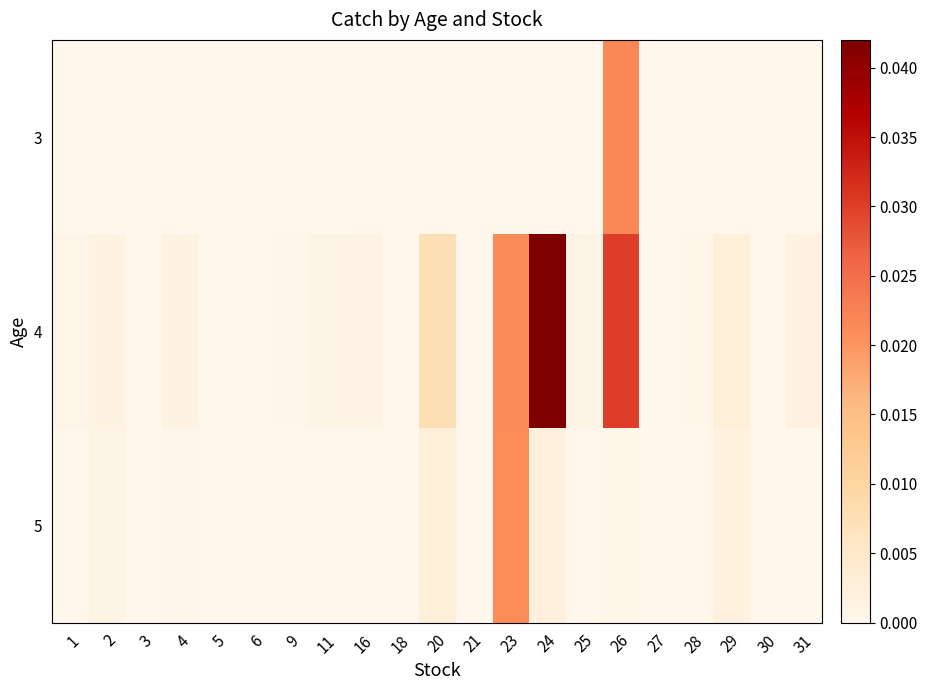

Which series has the widest spread of values?

4